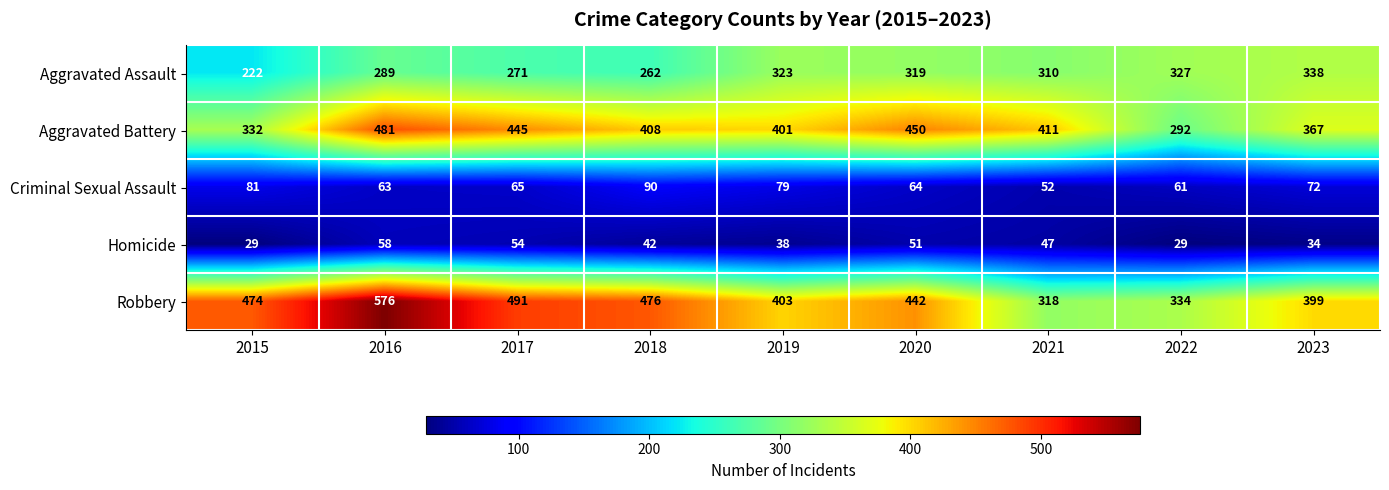

Count the Homicide values in the range 34 to 51.

5